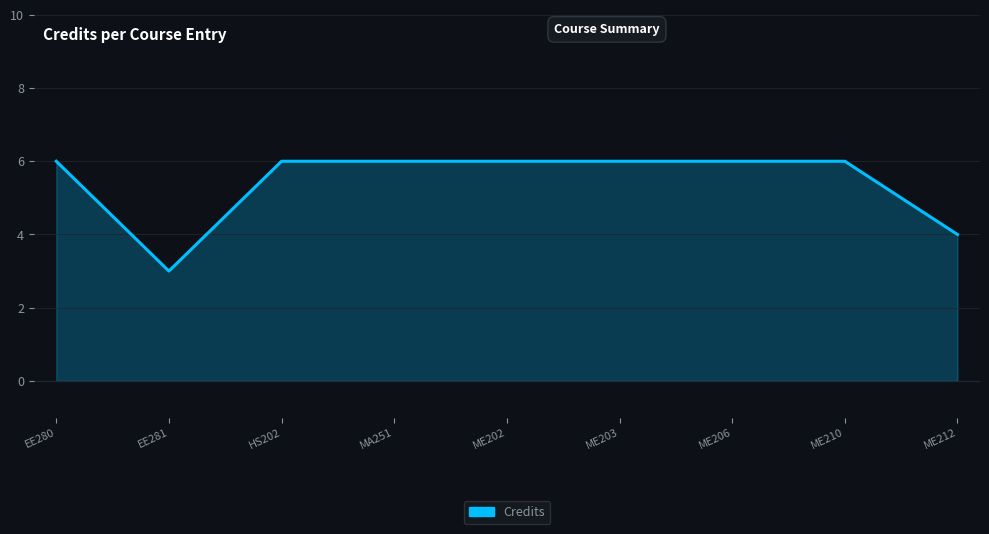

What is the greatest value displayed?

6